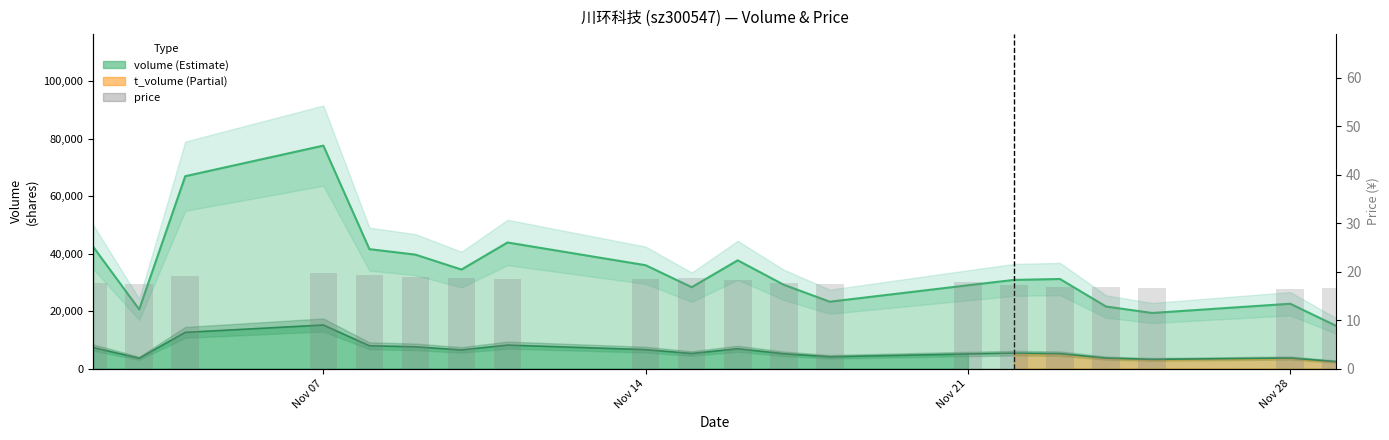

Is it true that the value at 5 is 7.7?

False